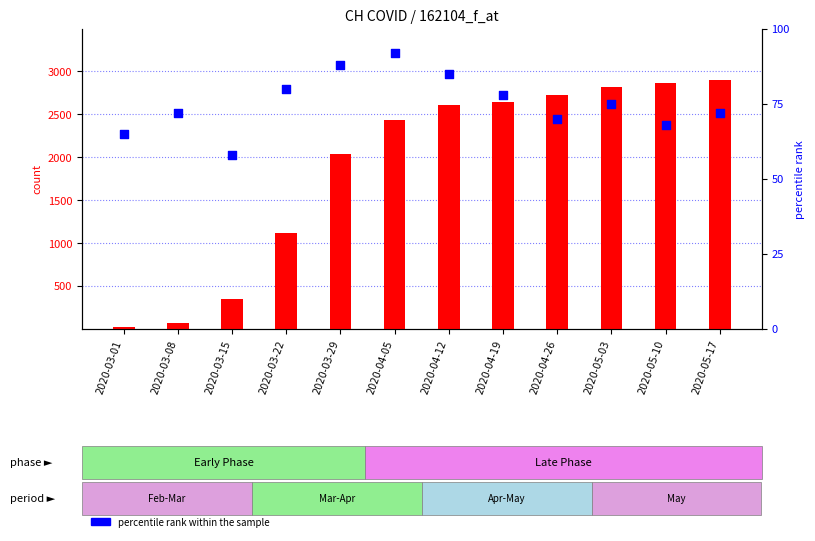

Which series has the largest total across all categories?

count